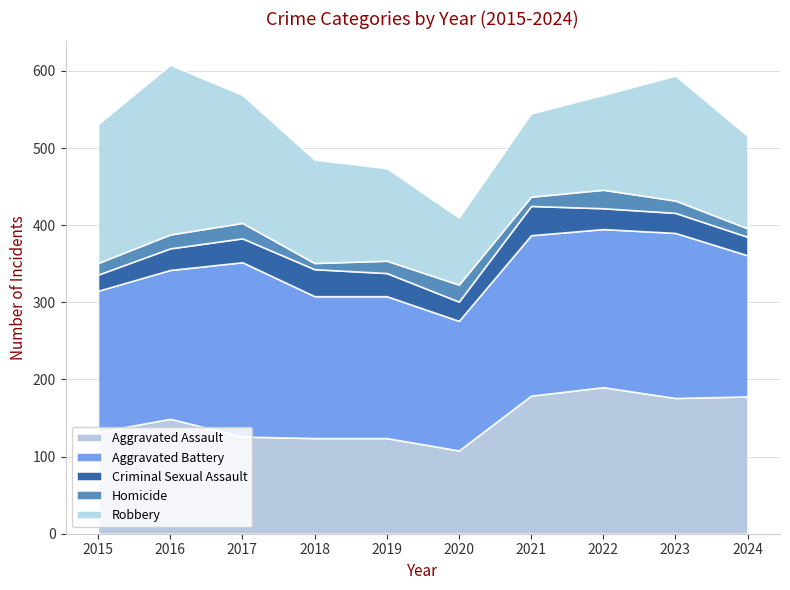

Reading left to right, extract all data points from this chart.

Aggravated Assault: 2015=132	2016=149	2017=126	2018=124	2019=124	2020=108	2021=179	2022=190	2023=176	2024=178
Aggravated Battery: 2015=183	2016=193	2017=226	2018=184	2019=184	2020=168	2021=208	2022=205	2023=214	2024=183
Criminal Sexual Assault: 2015=21	2016=28	2017=31	2018=35	2019=30	2020=25	2021=38	2022=27	2023=26	2024=24
Homicide: 2015=15	2016=18	2017=20	2018=8	2019=16	2020=22	2021=12	2022=24	2023=16	2024=11
Robbery: 2015=180	2016=220	2017=166	2018=134	2019=120	2020=87	2021=108	2022=123	2023=162	2024=120